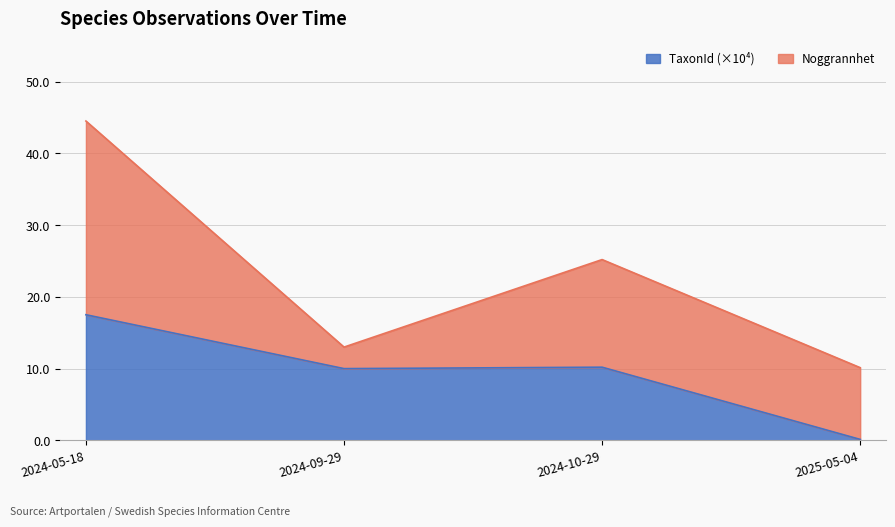

What is the value of the 1st point from the left?

17.5